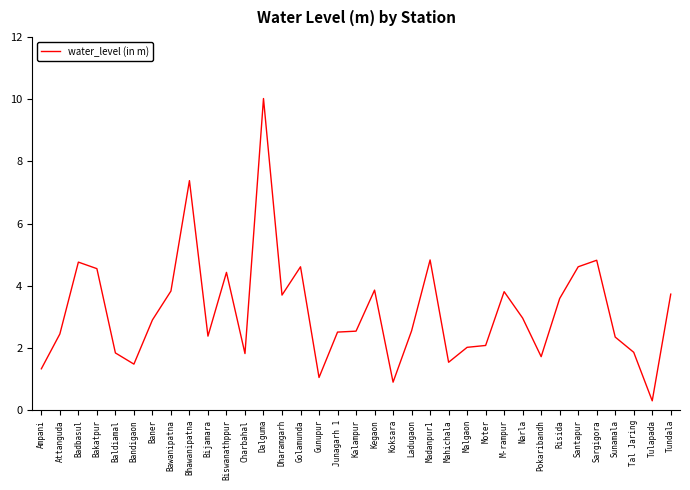

Read the value at Bandigaon.

1.5